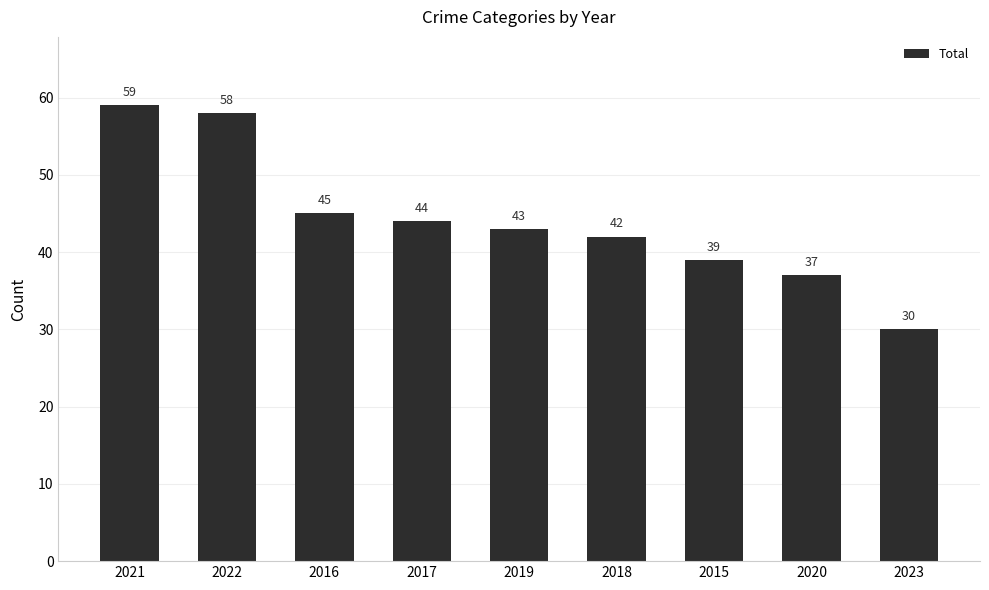

The chart shows a value of 65 at 2016. True or false?

False